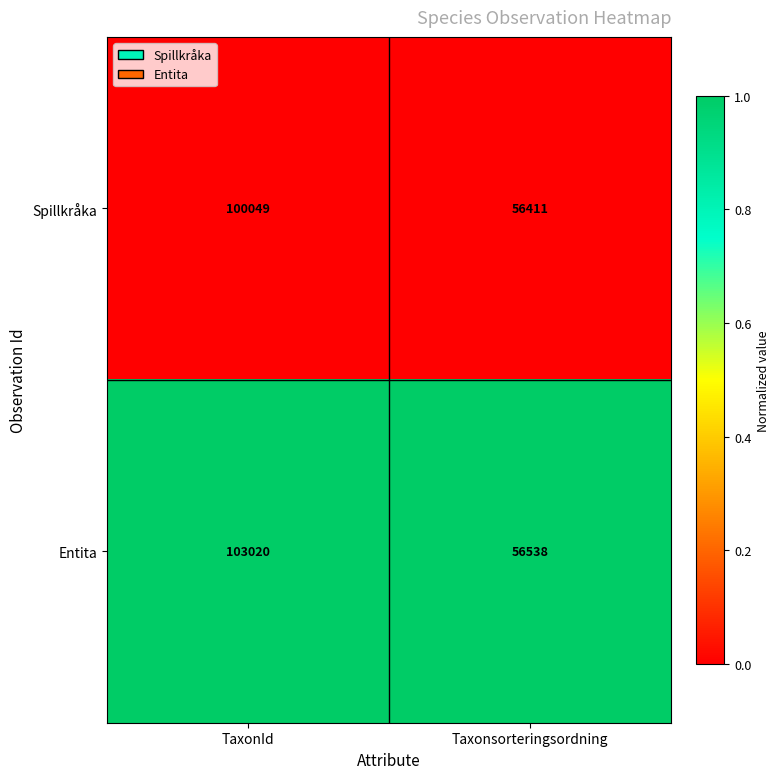

Which label corresponds to the smallest value in the chart?

Taxonsorteringsordning